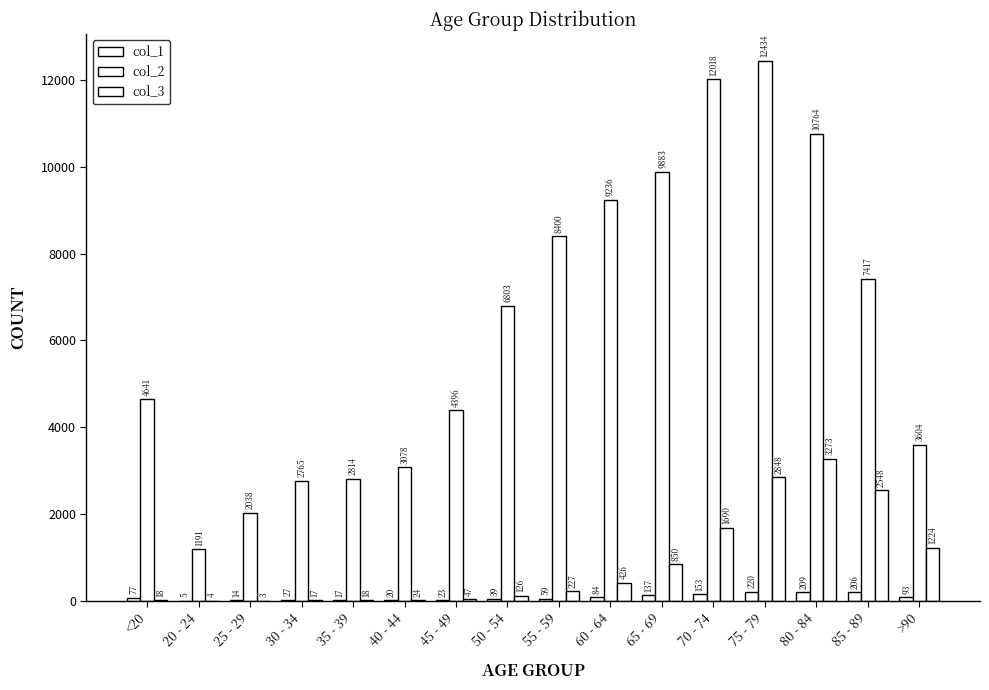

Is it true that col_3 equals 3 at 25 - 29?

True